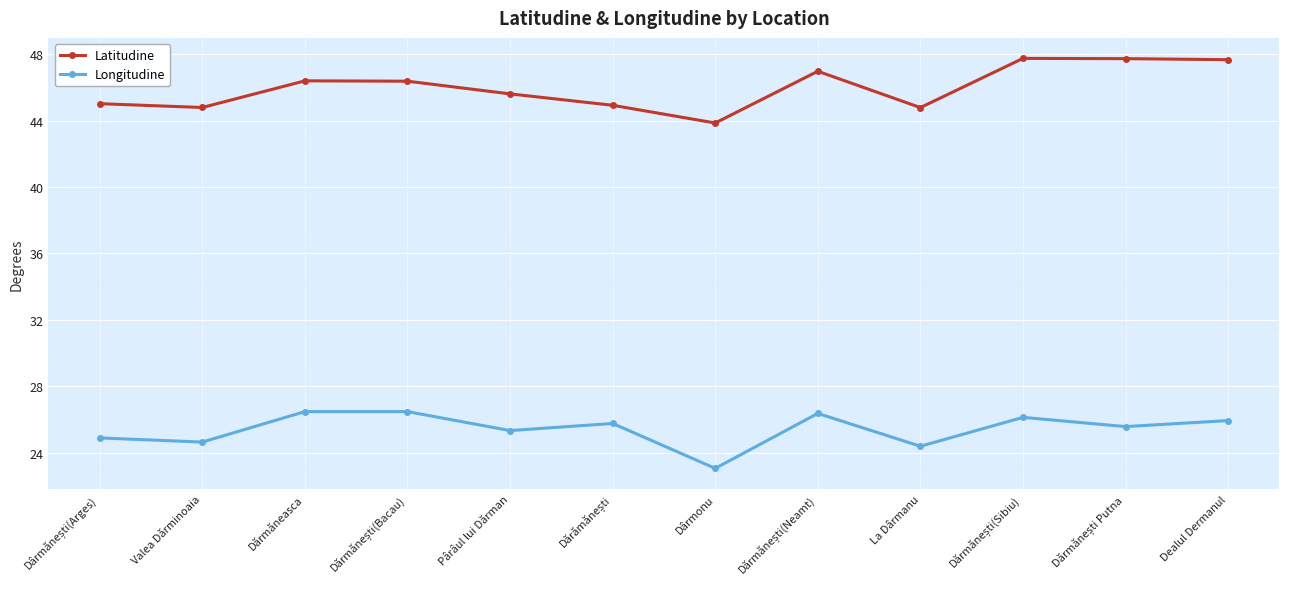

How many lines are shown in the chart?

2